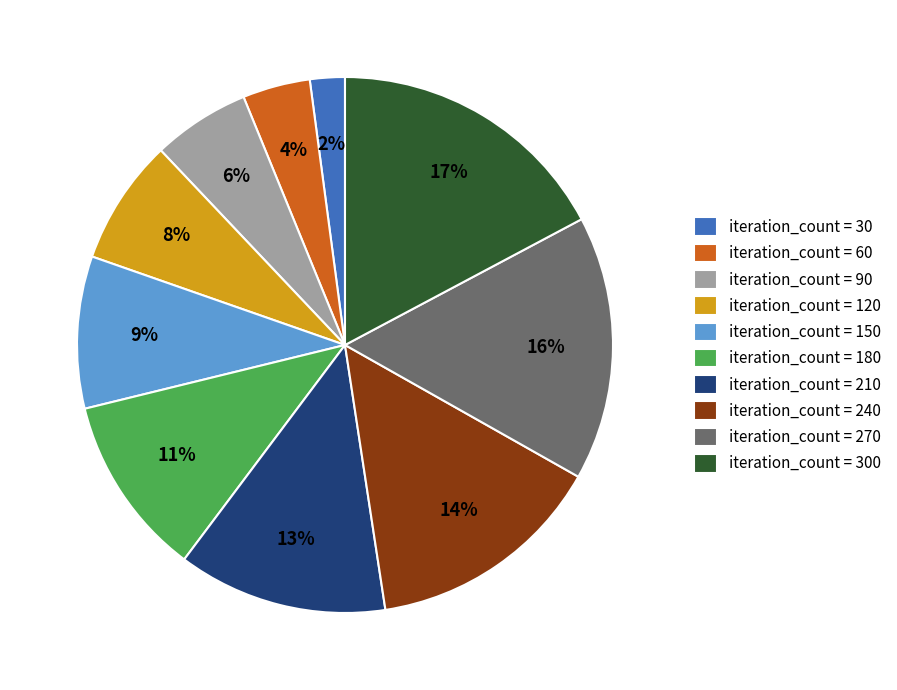

What percentage is the iteration_count = 120 slice, to the nearest percent?

8%